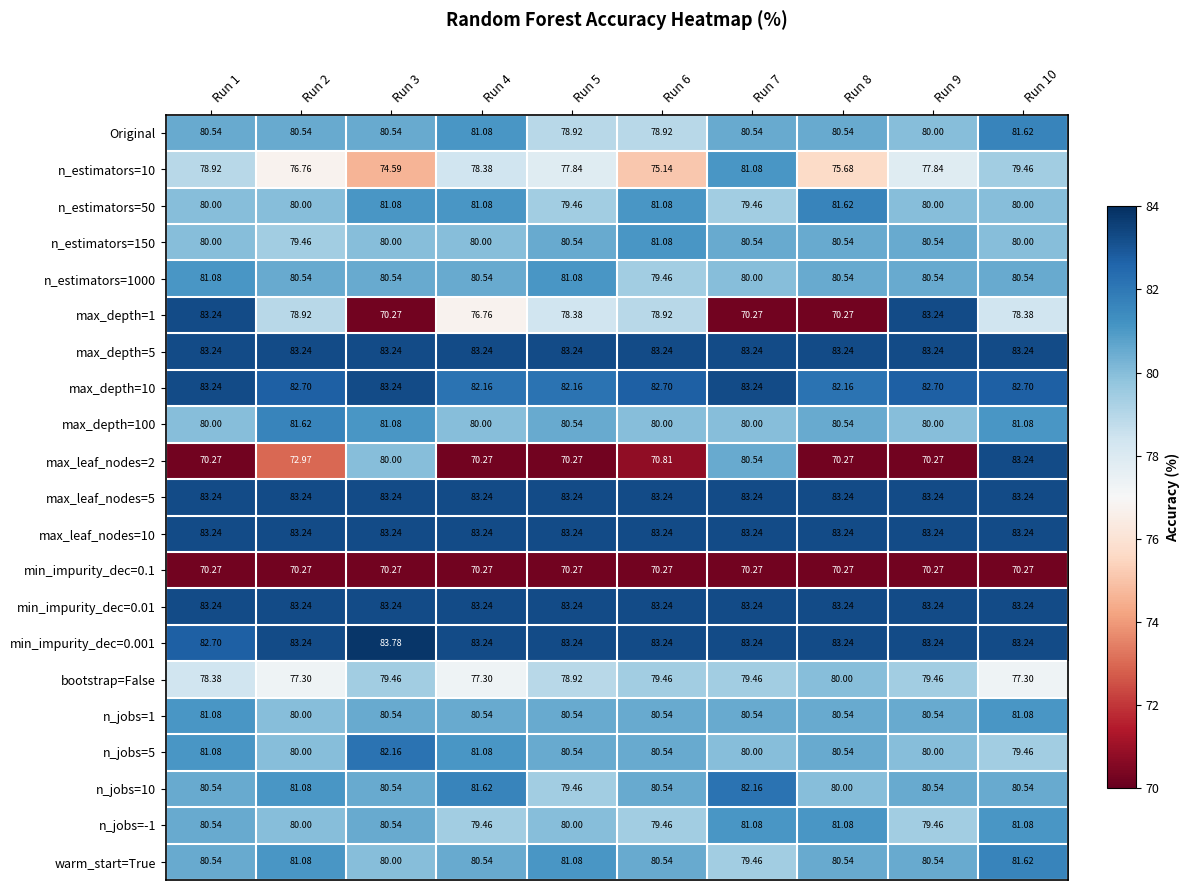

Is the value of min_impurity_dec=0.01 at Run 9 greater than the value of n_estimators=150 at Run 8?

Yes